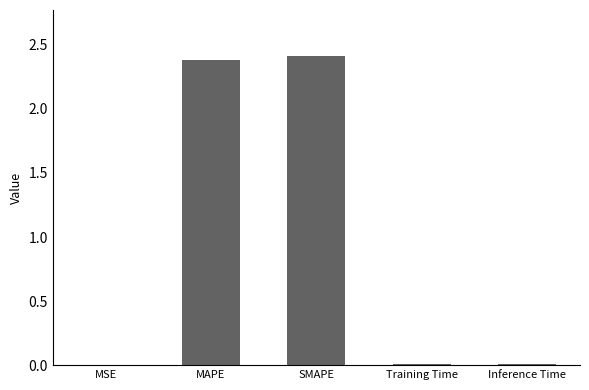

The value at SMAPE is 2.4. True or false?

True